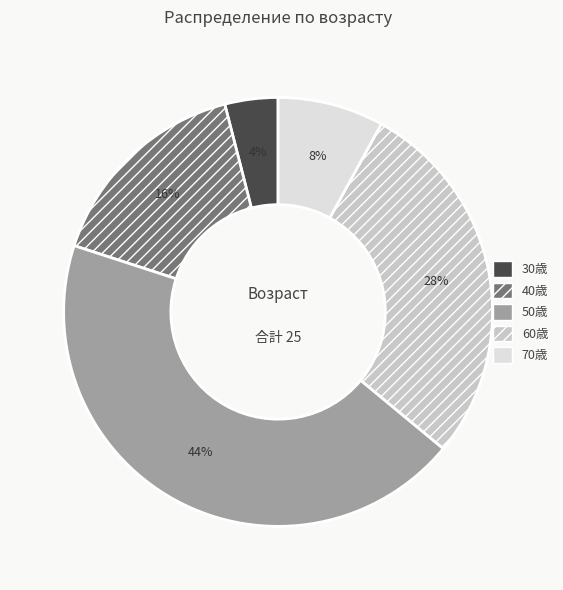

Rank the categories by value from lowest to highest.

30歳, 70歳, 40歳, 60歳, 50歳